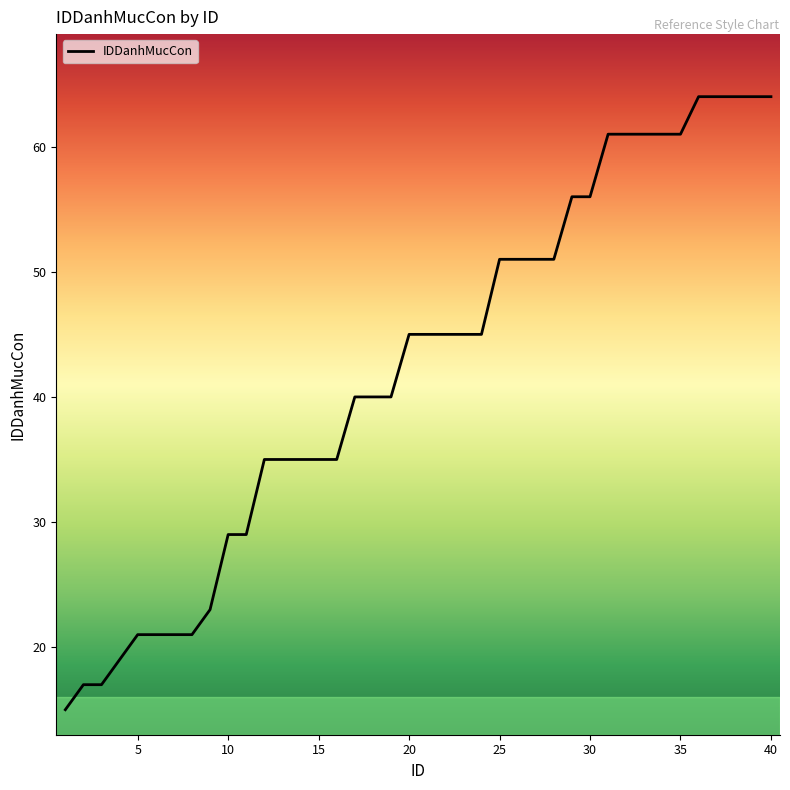

Does the chart display data point markers on the line(s)?

No